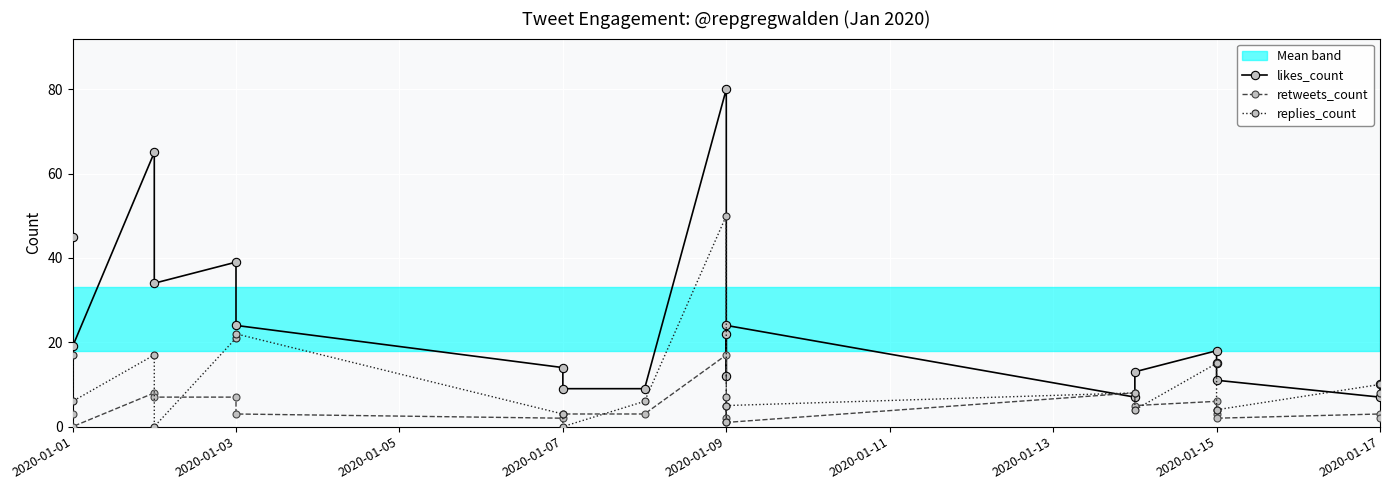

List the series in order of their overall mean, lowest first.

retweets_count, replies_count, likes_count